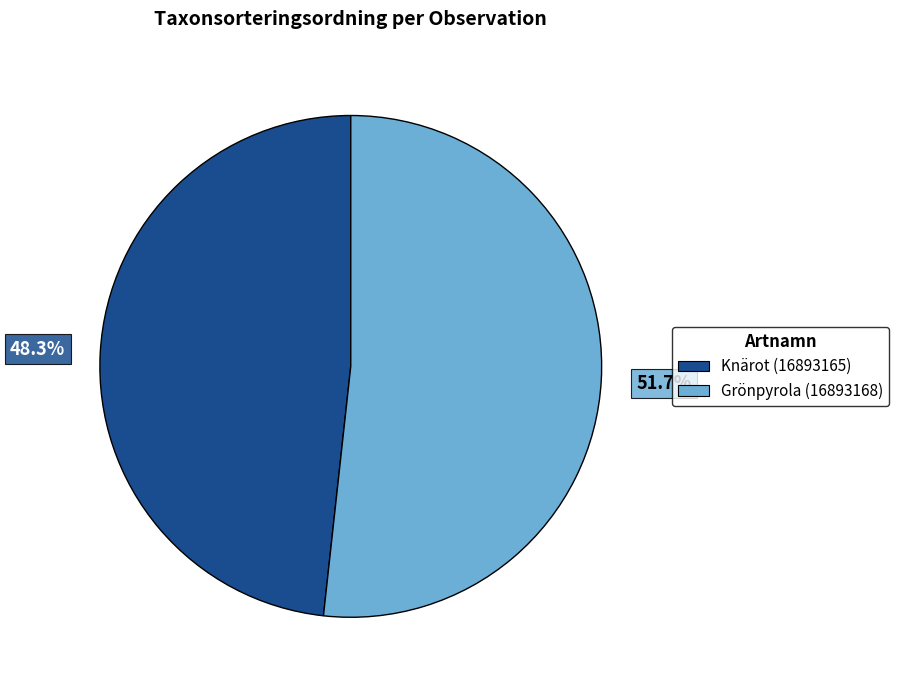

How many slices are in this pie chart?

2